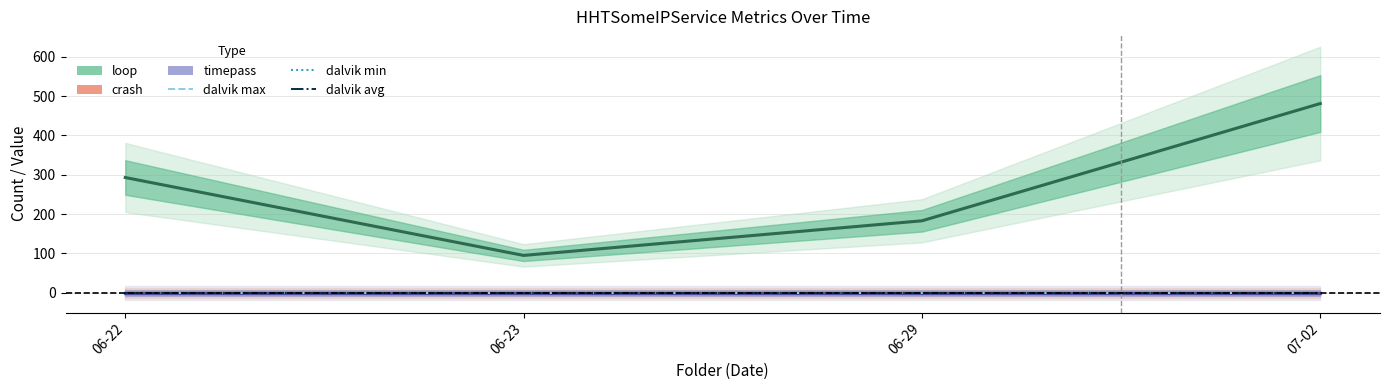

At which category is the sum across all series the highest?

07-02